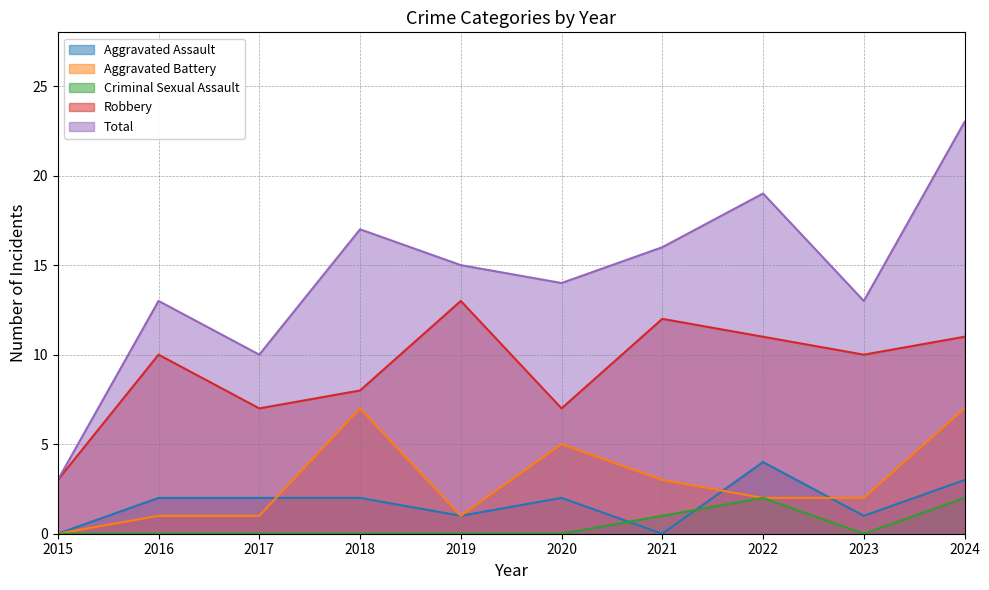

Rank the series at 2021 from lowest to highest value.

Aggravated Assault, Criminal Sexual Assault, Aggravated Battery, Robbery, Total